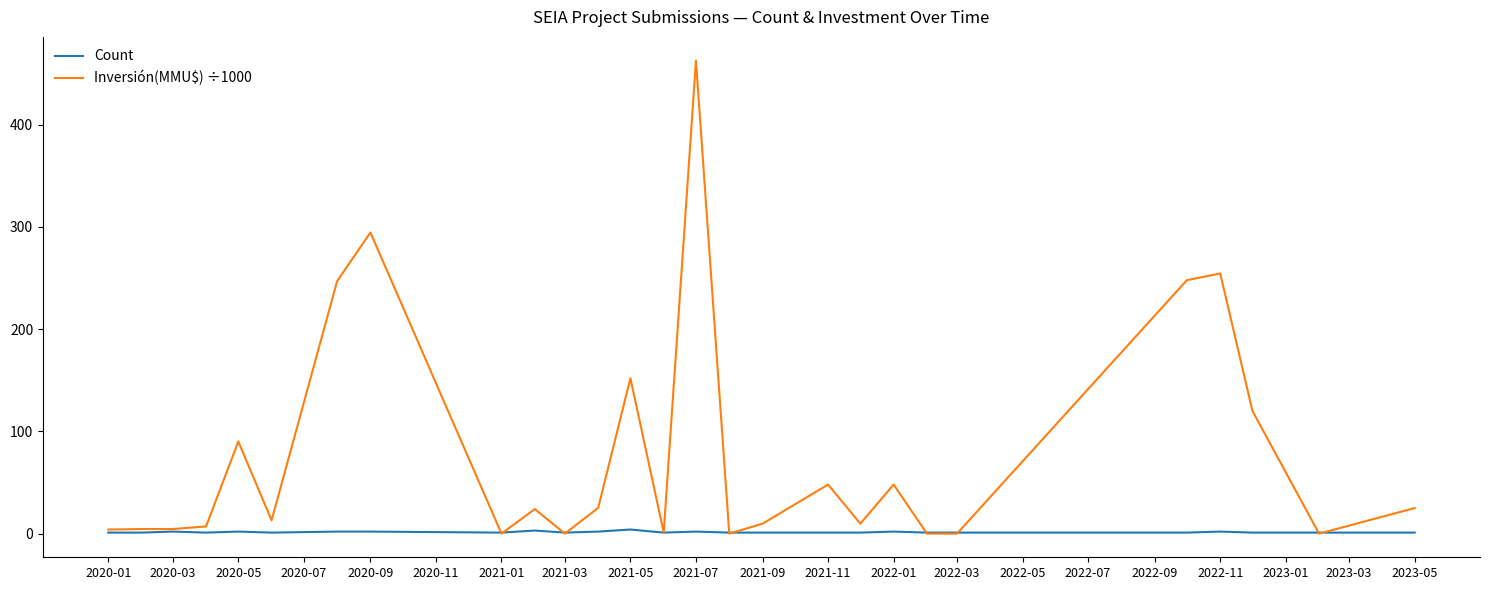

Which series has the largest range (max minus min)?

Inversión(MMU$) ÷1000